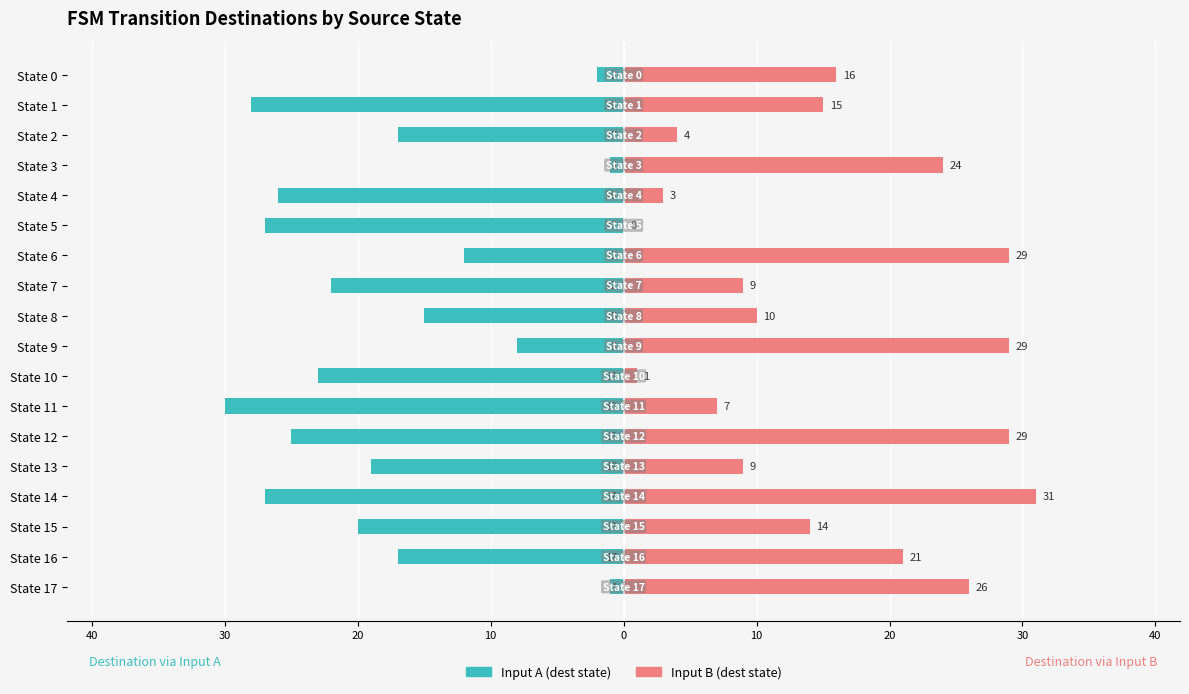

What is the difference between the highest and lowest values at 30?

21